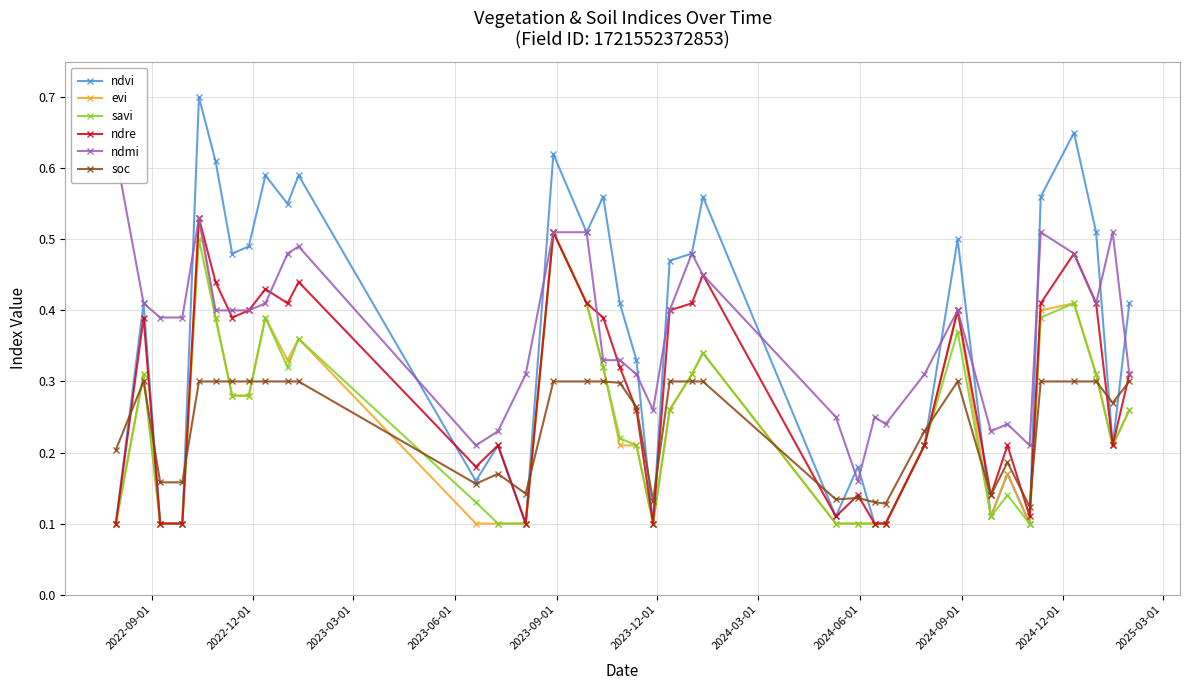

How many interior local valleys does the ndmi series have?

7